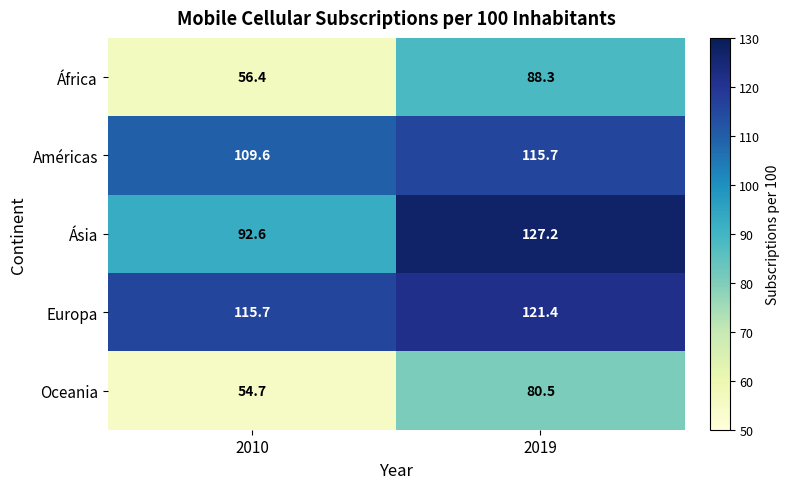

Count the number of categories in the chart.

2